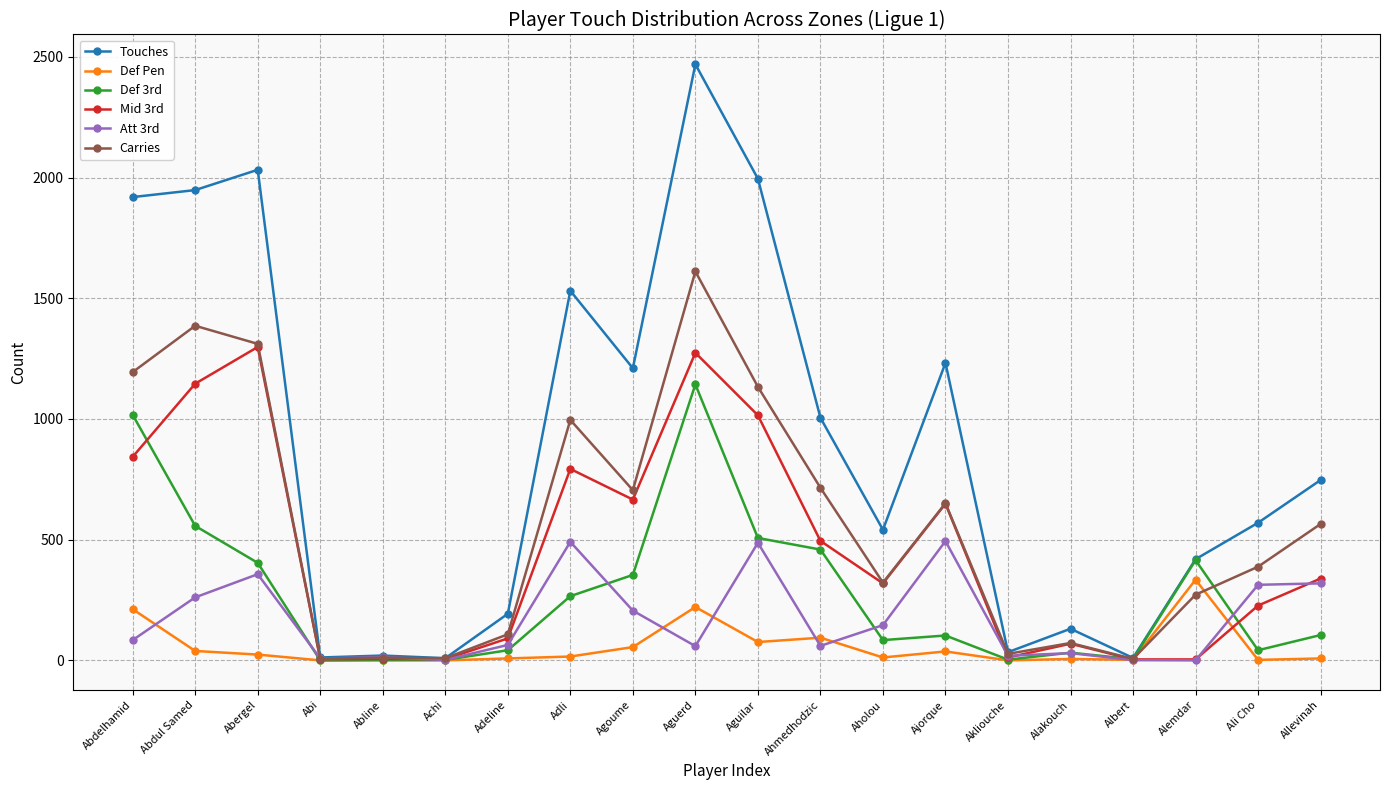

Which series has the widest spread of values?

Touches